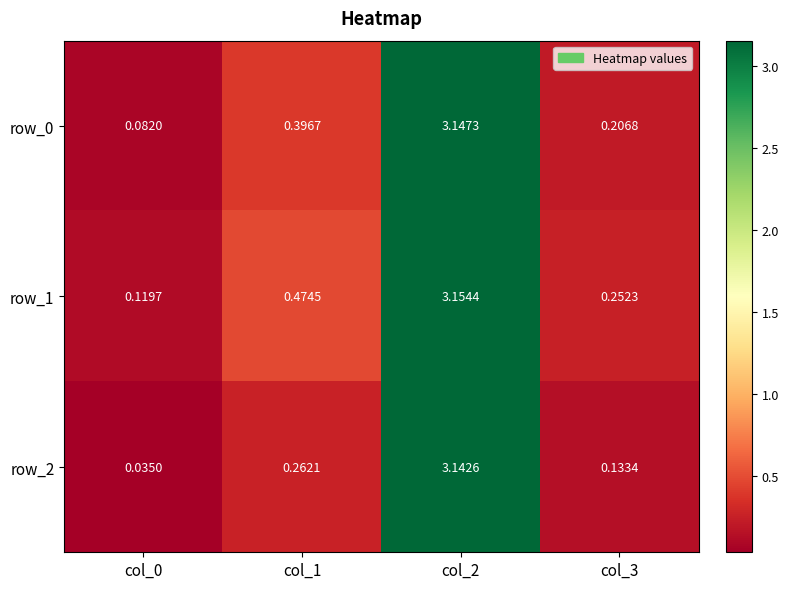

Is the value of row_2 at col_3 greater than the value of row_1 at col_0?

Yes